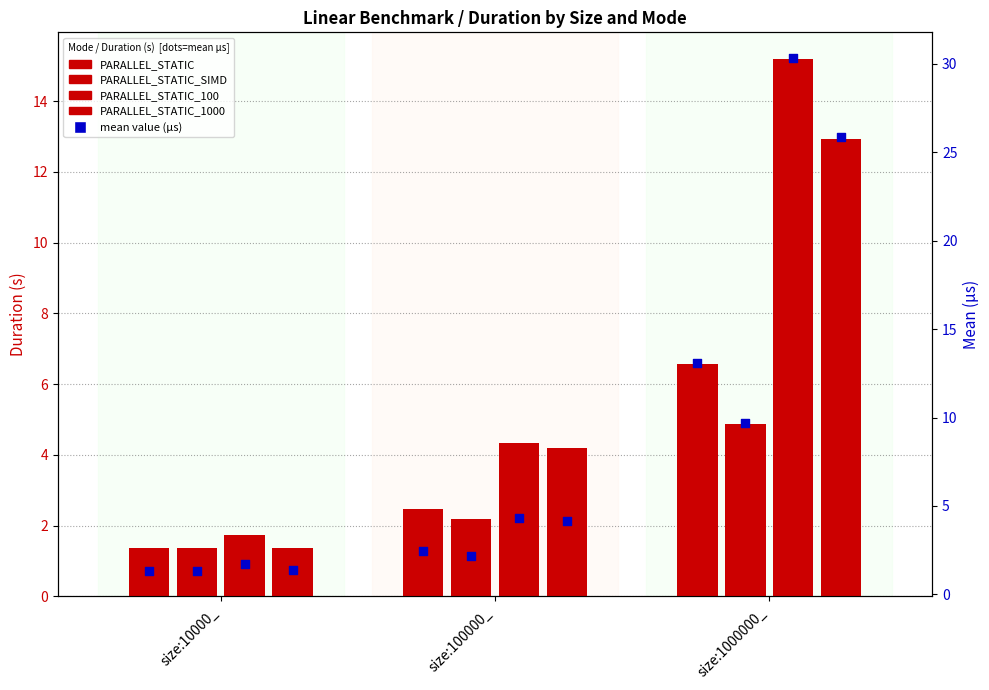

Which series reaches the minimum Y coordinate?

PARALLEL_STATIC_SIMD